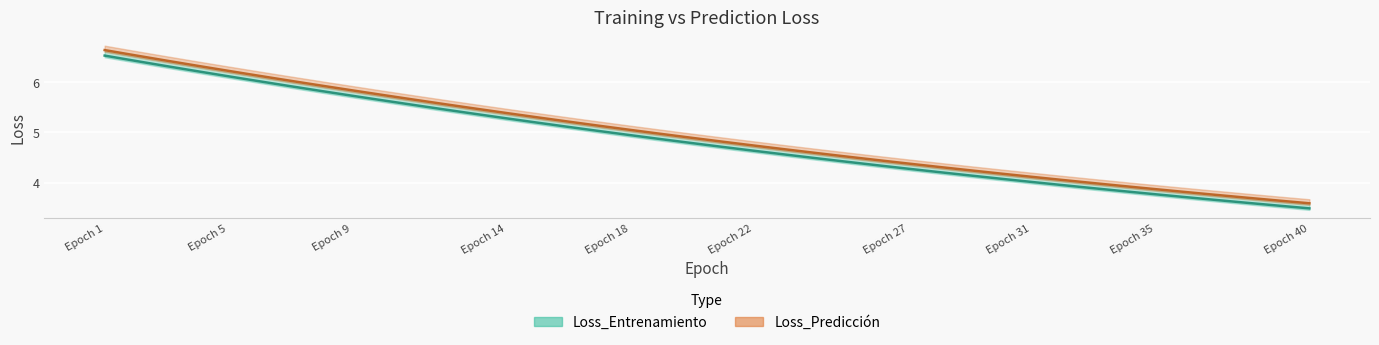

The value of Loss_Entrenamiento at Epoch 27 is 2.5. True or false?

False